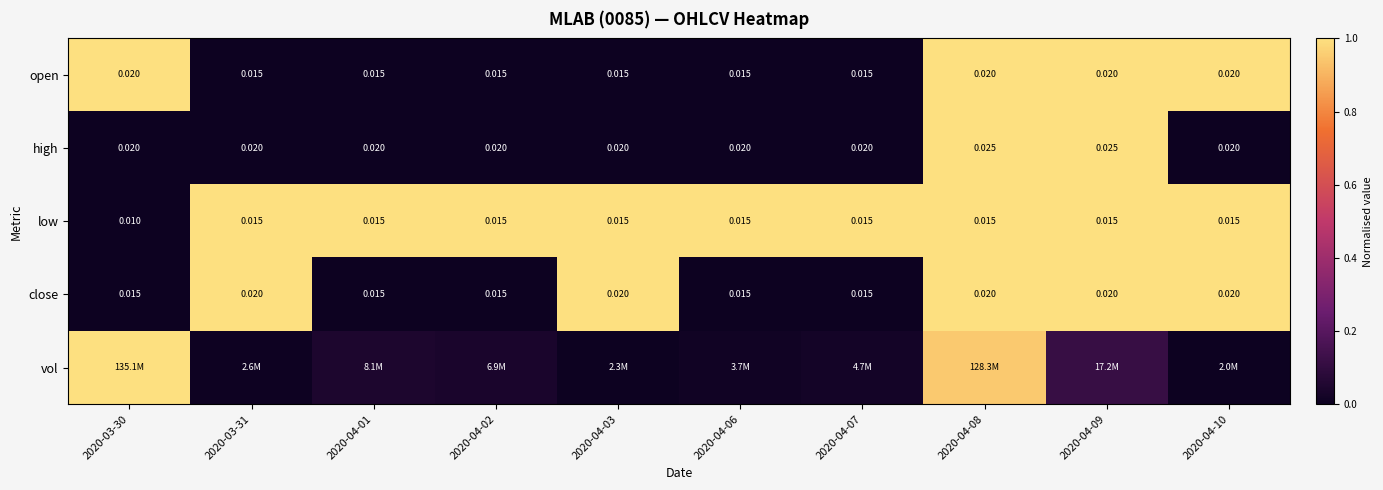

Is the value of close at 2020-03-30 greater than the value of high at 2020-04-07?

No